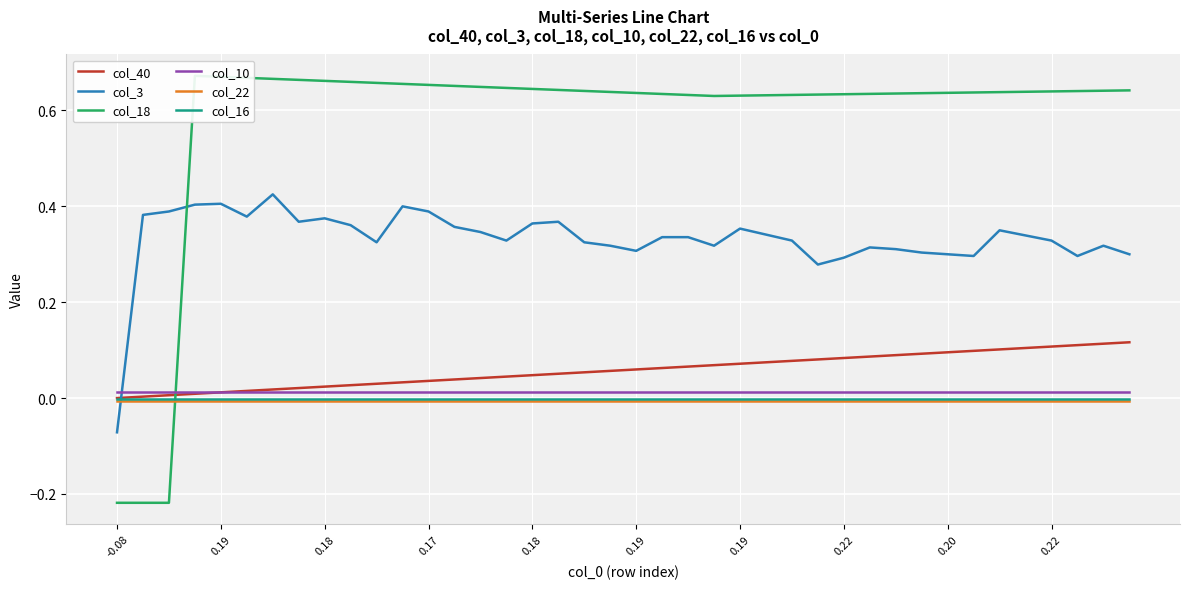

What is the smallest value displayed?

-0.2